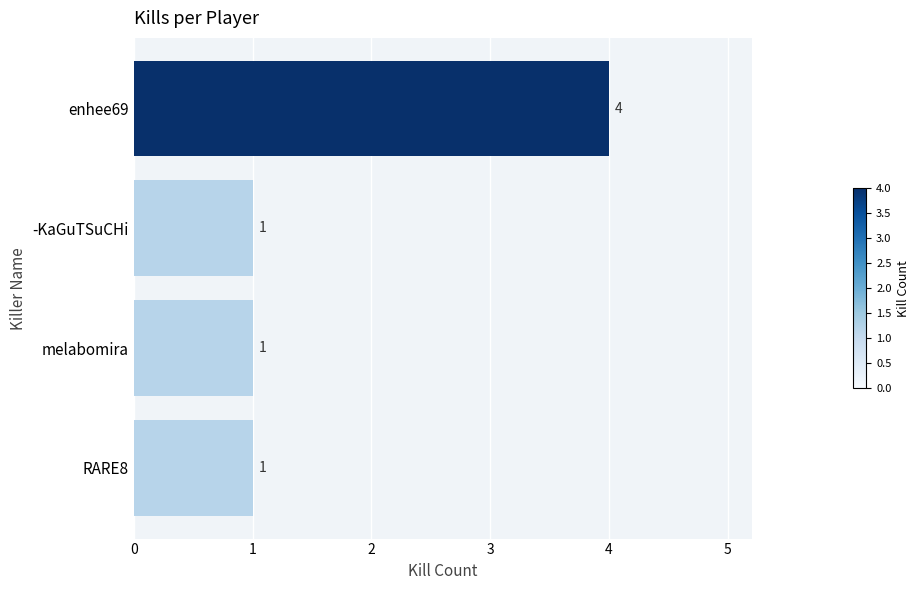

Count the values in the range 1 to 4.

4